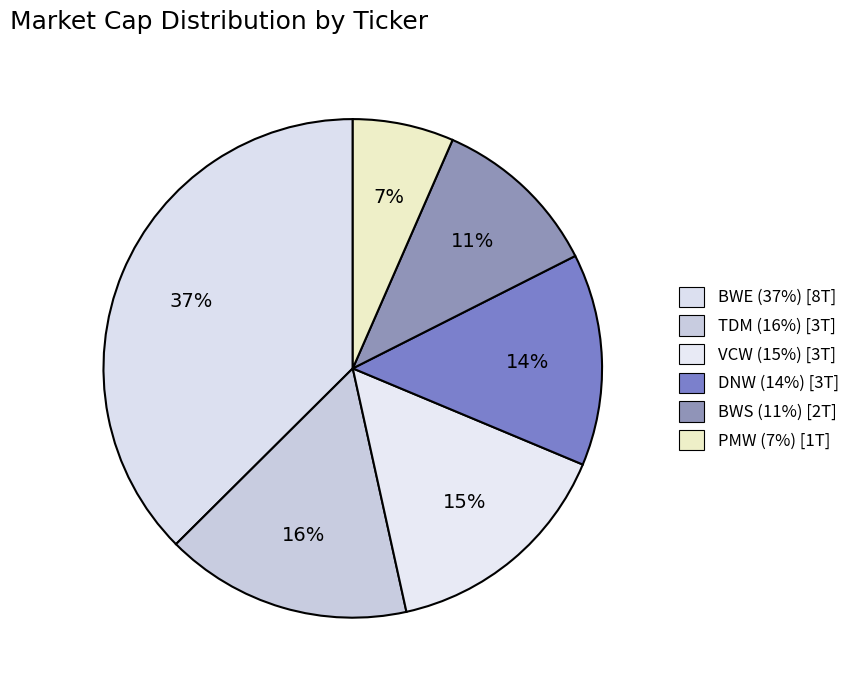

To the nearest percent, what is the difference between the PMW and DNW slice percentages?

7%